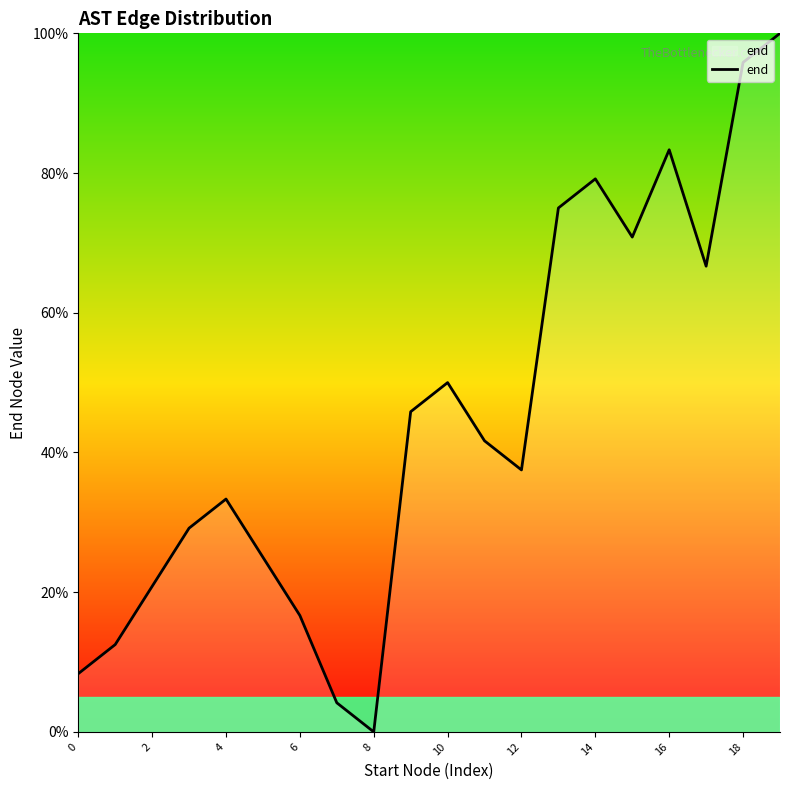

True or false: there are more than 0 points higher than both neighbors.

True